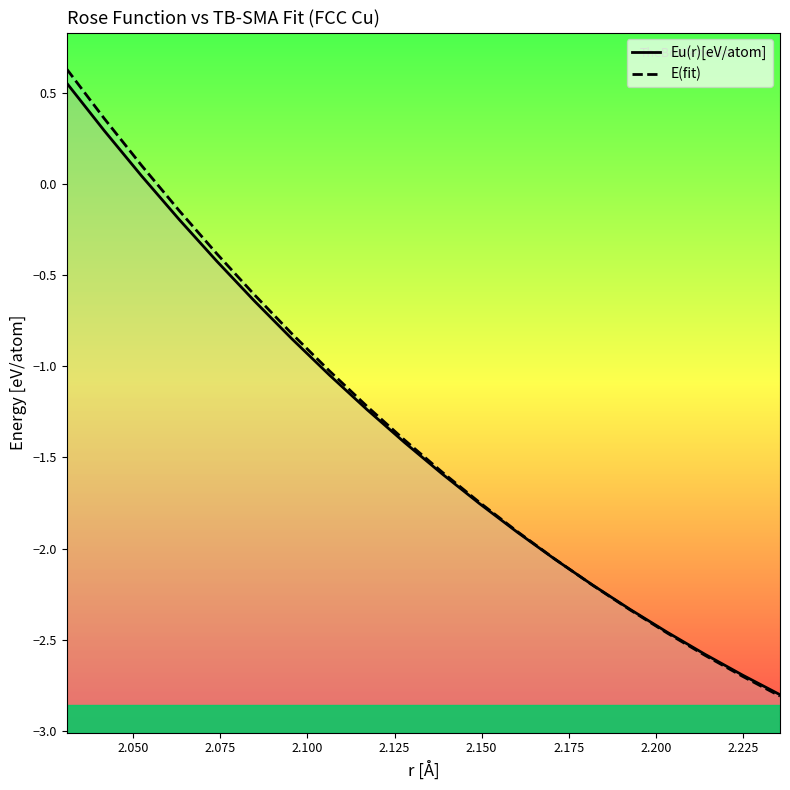

Count the number of data series in this chart.

2